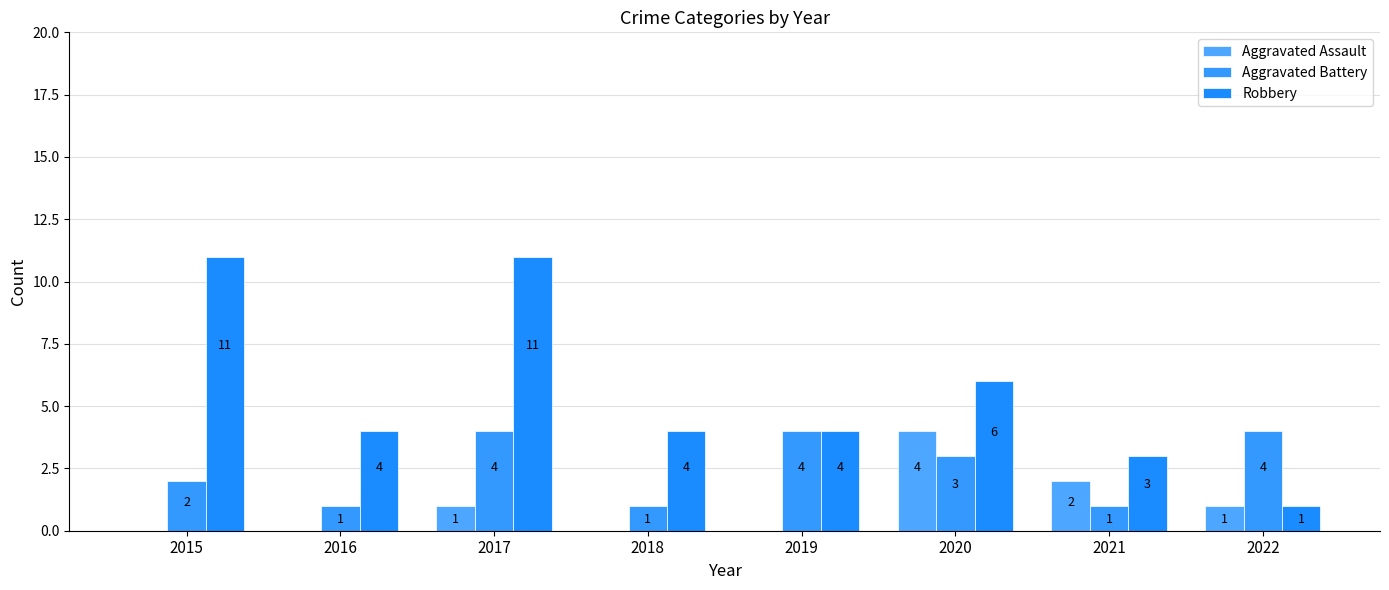

At how many categories does at least one series exceed 10?

2